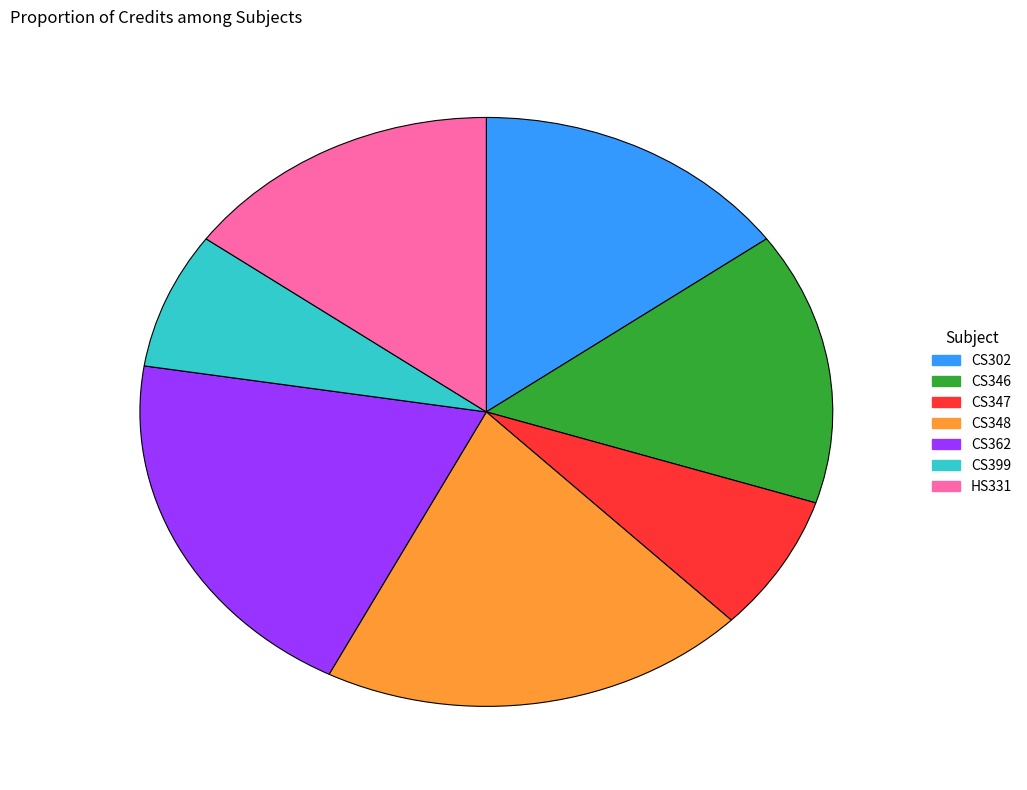

The CS302 slice represents 15% of the pie. True or false?

True